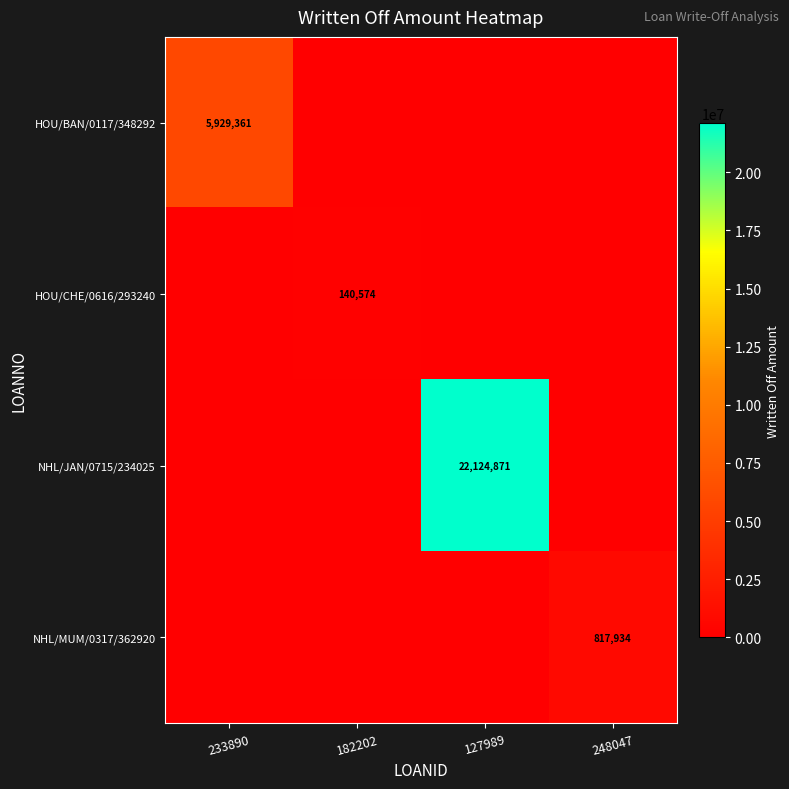

The HOU/BAN/0117/348292 series shows 2172797 at 233890. True or false?

False